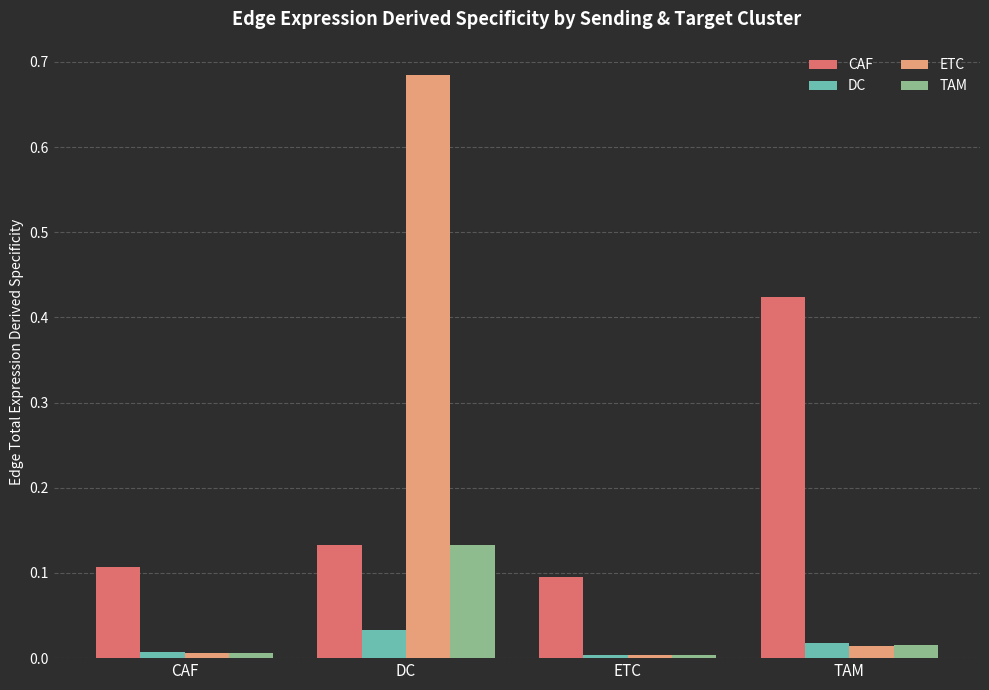

What are all the series names shown in the legend?

CAF, DC, ETC, TAM